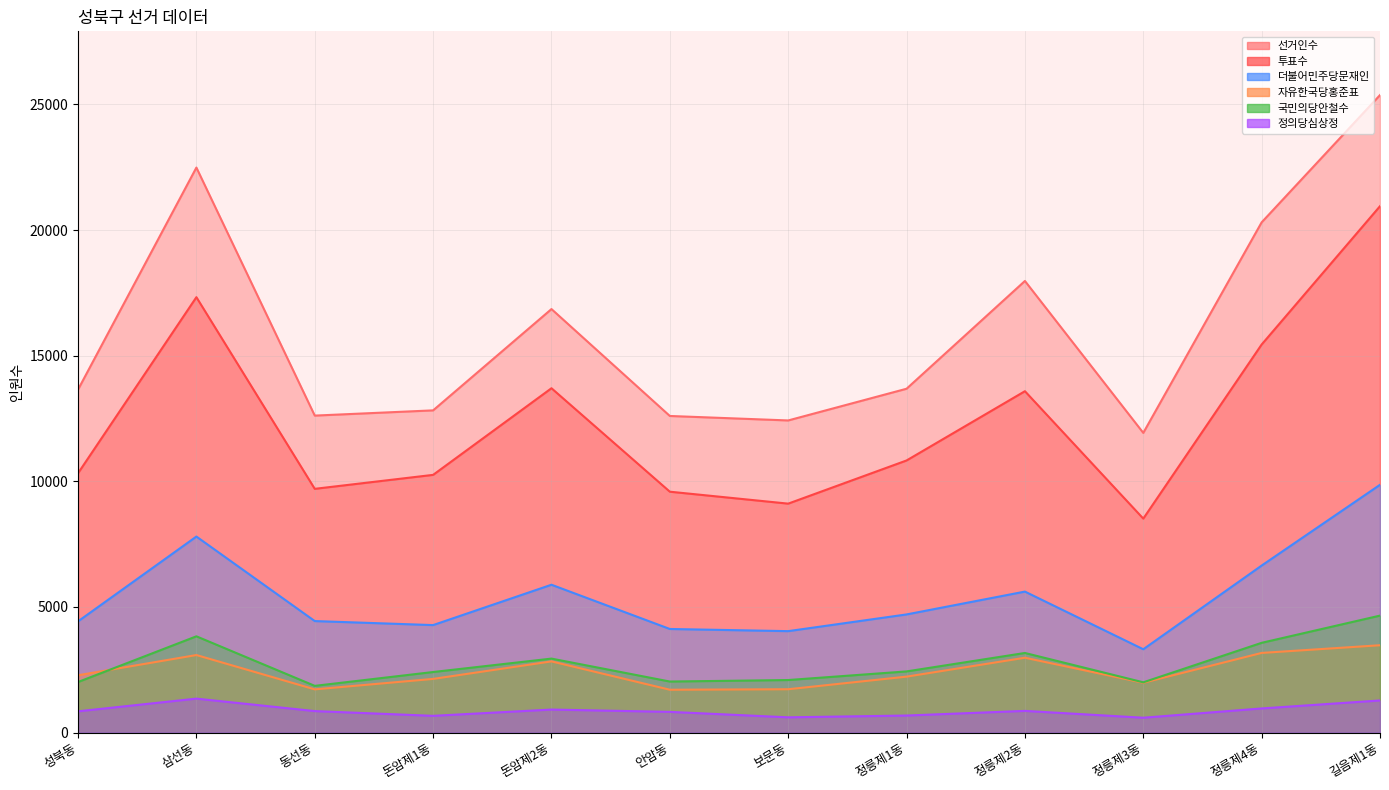

How many interior local peaks does the 선거인수 series have?

3